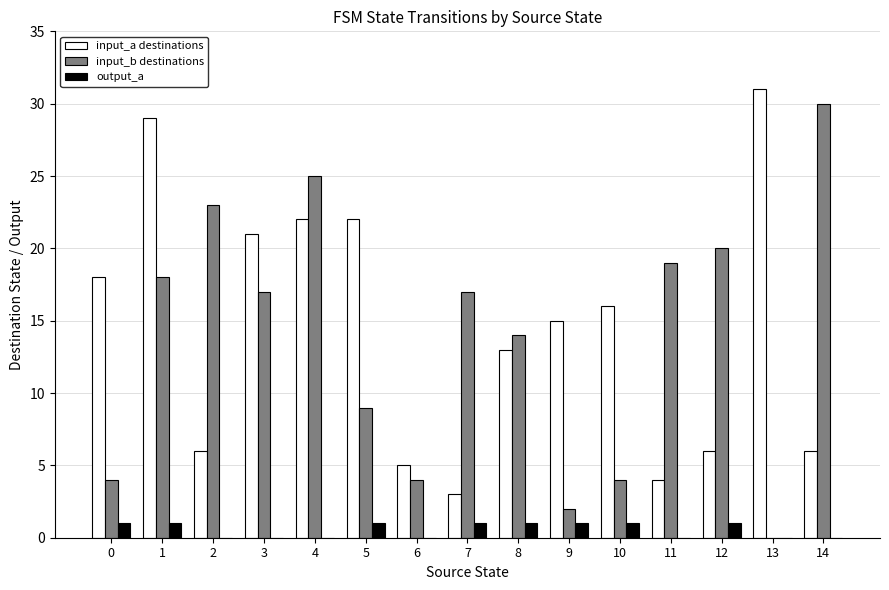

Which series has the largest total across all categories?

input_a destinations